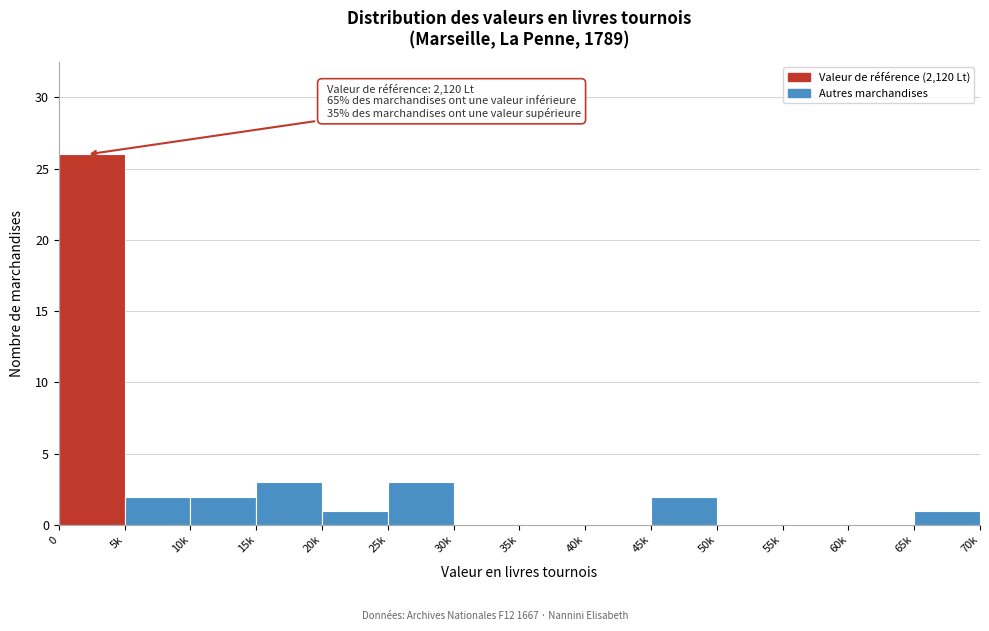

Reading left to right, extract all data points from this chart.

0=26	5k=2	10k=2	15k=3	20k=1	25k=3	30k=0	35k=0	40k=0	45k=2	50k=0	55k=0	60k=0	65k=1